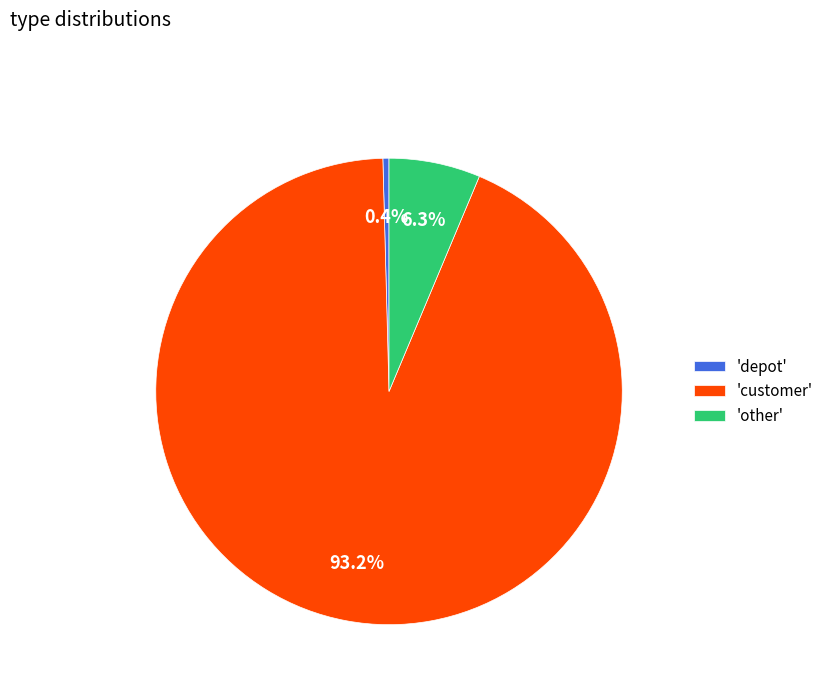

Rank the categories by value from lowest to highest.

'depot', 'other', 'customer'